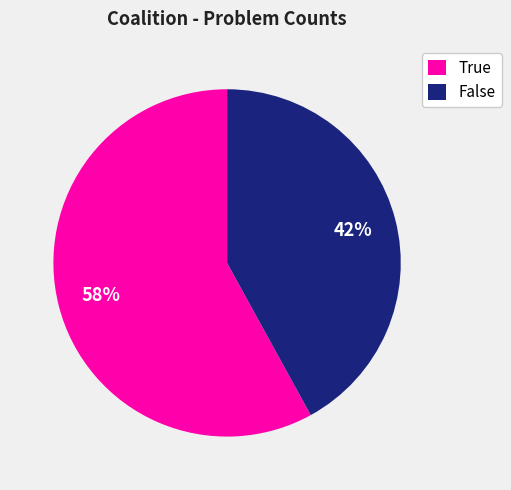

Rank the categories by value from highest to lowest.

True, False